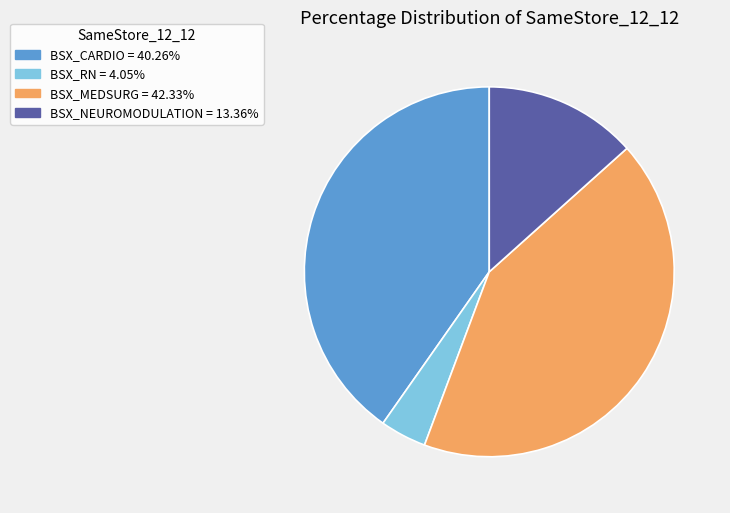

Count the number of slices in the pie.

4